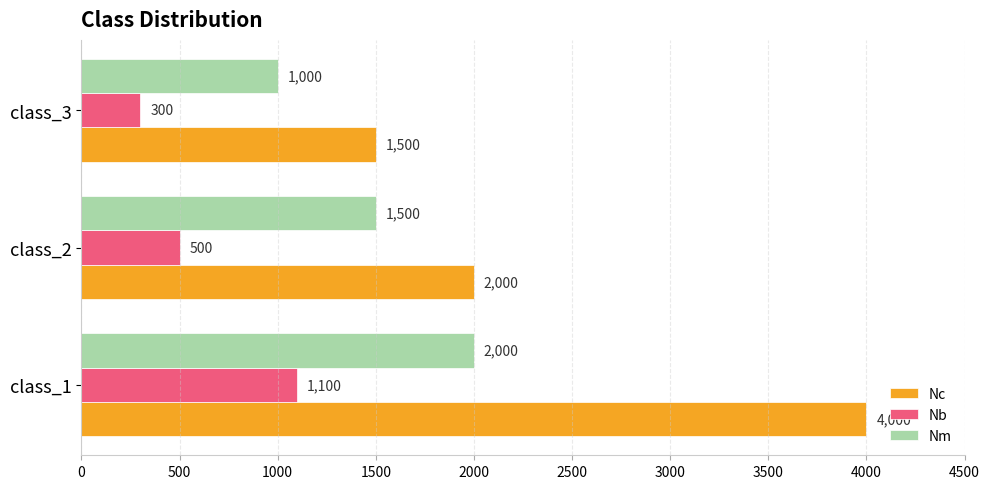

What is the spread (max minus min) of values at class_3?

1200